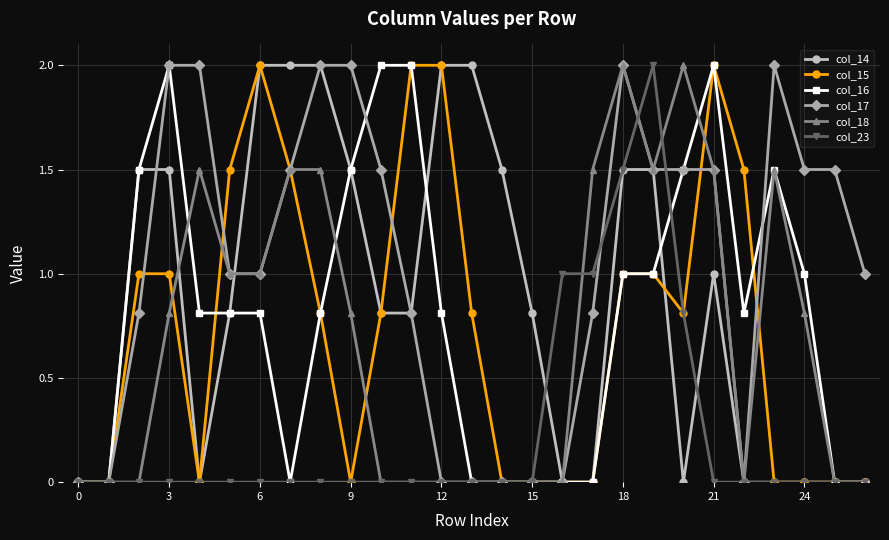

What is the value of the col_15 point at the 12th from the left?

2.0